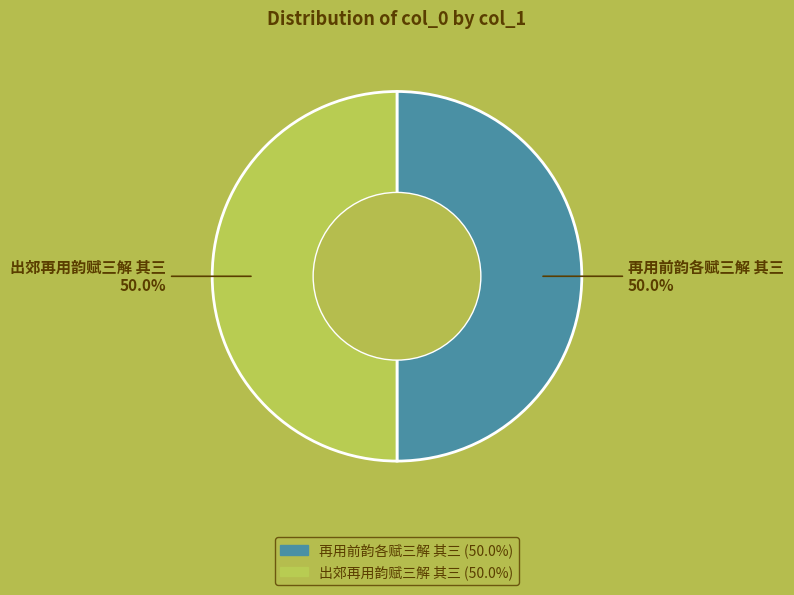

To the nearest percent, what portion does 再用前韵各赋三解 其三 represent?

50%